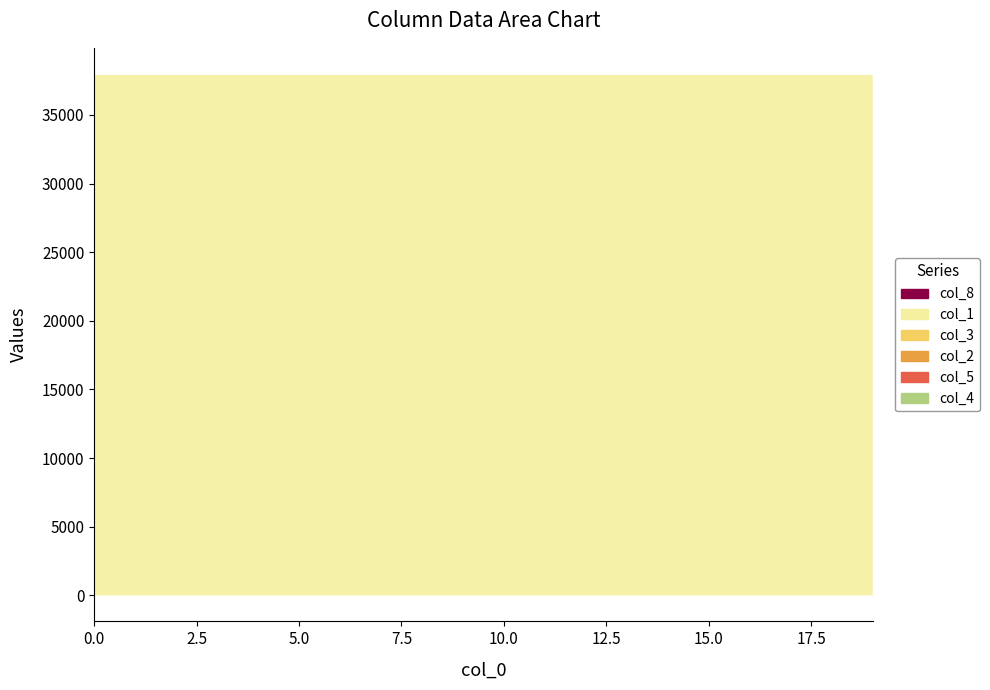

True or false: col_3 and col_5 intersect in this chart.

False